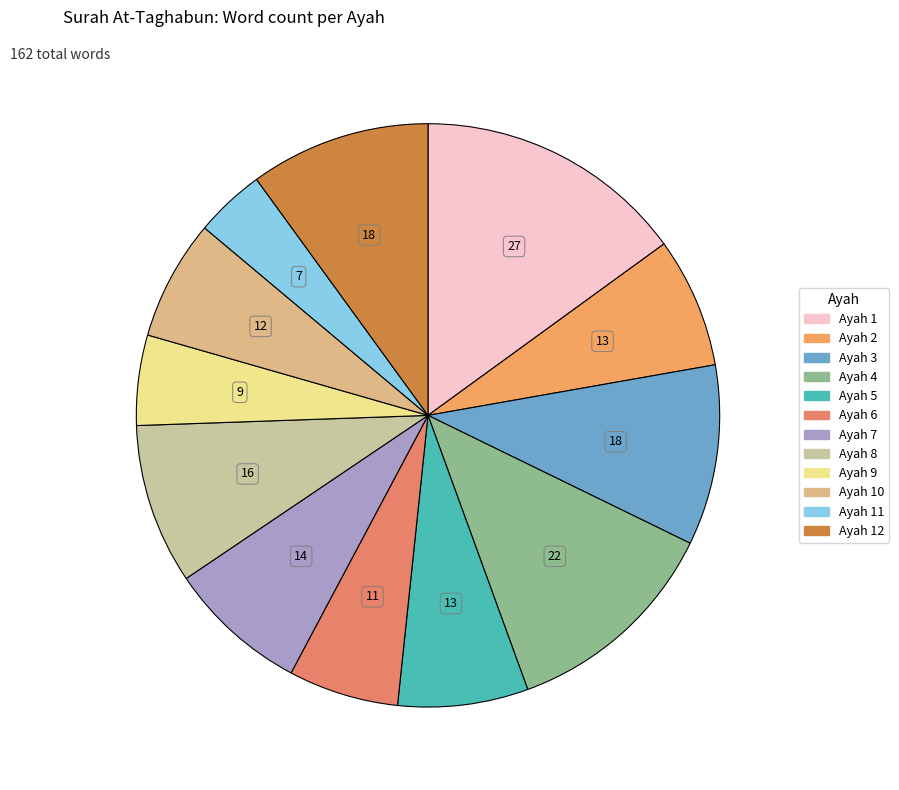

Which slice is the largest?

1